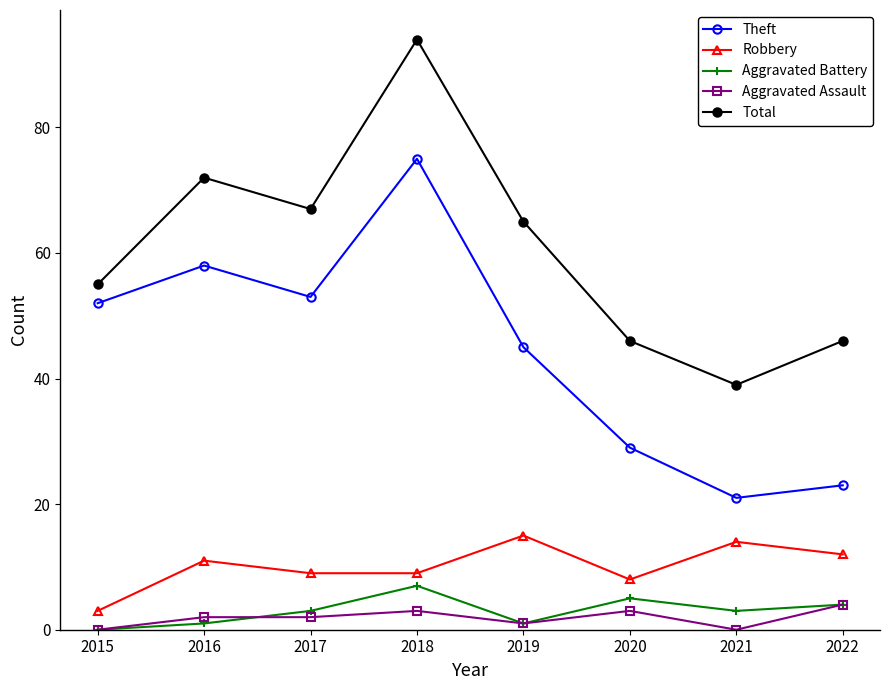

The Robbery series shows 8 at 2020. True or false?

True